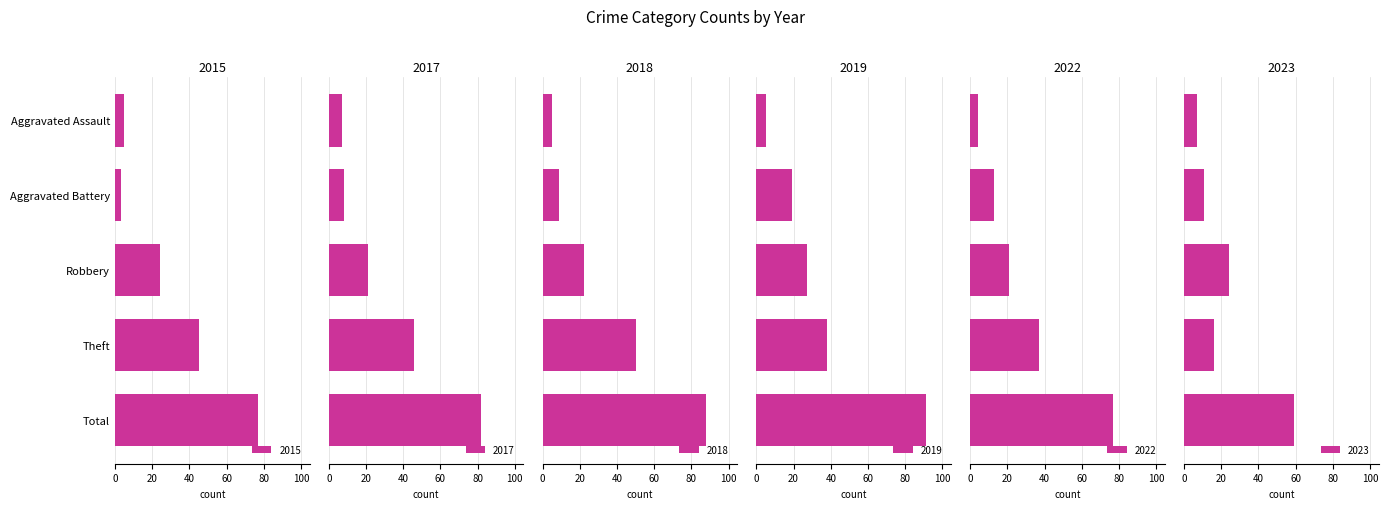

What is the total value across all series at Total?

474